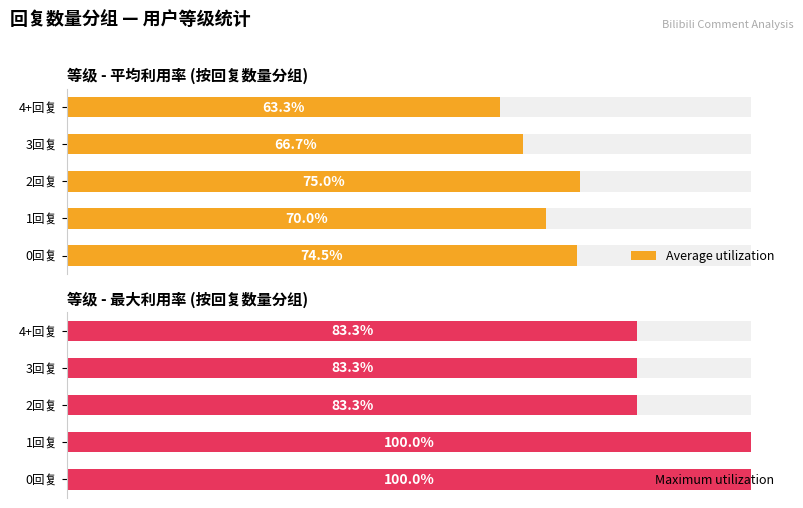

At which label does Average utilization reach its peak?

2回复